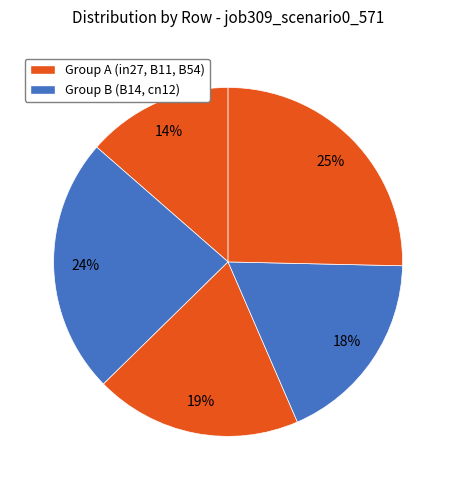

How many slices are in this pie chart?

5